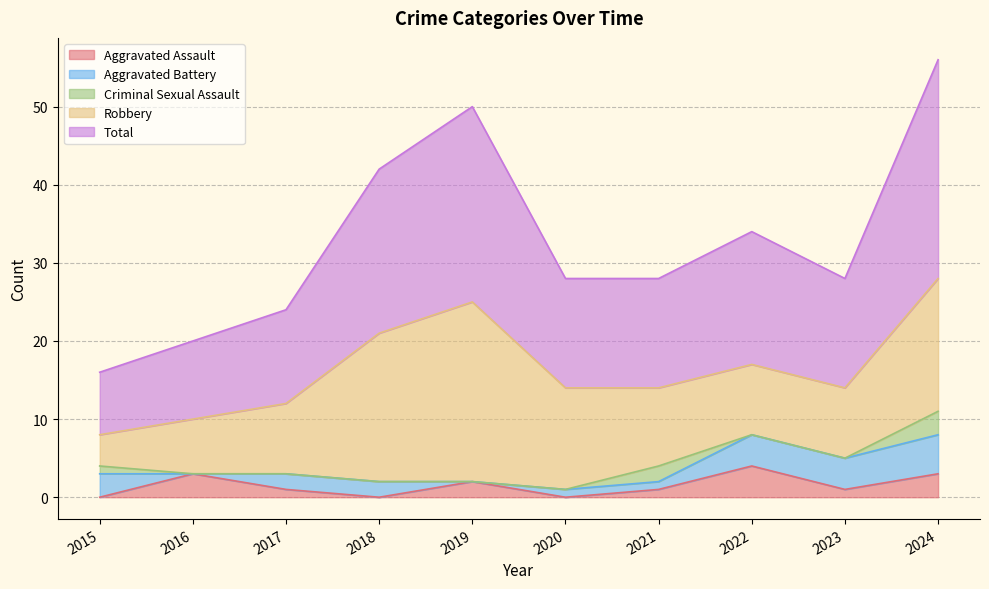

What is the highest value of the Aggravated Assault series?

4